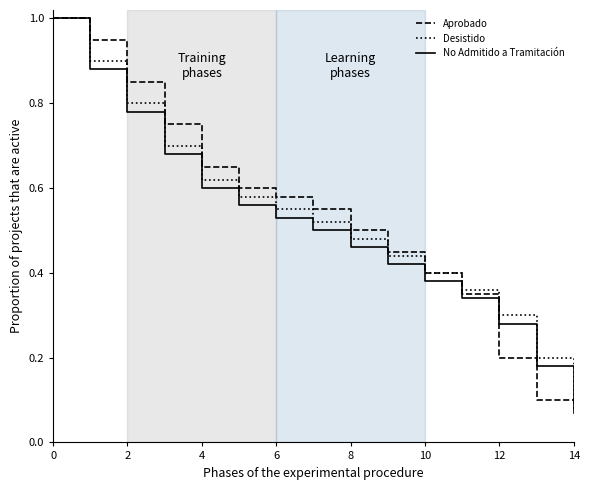

Does the chart display data point markers on the line(s)?

No